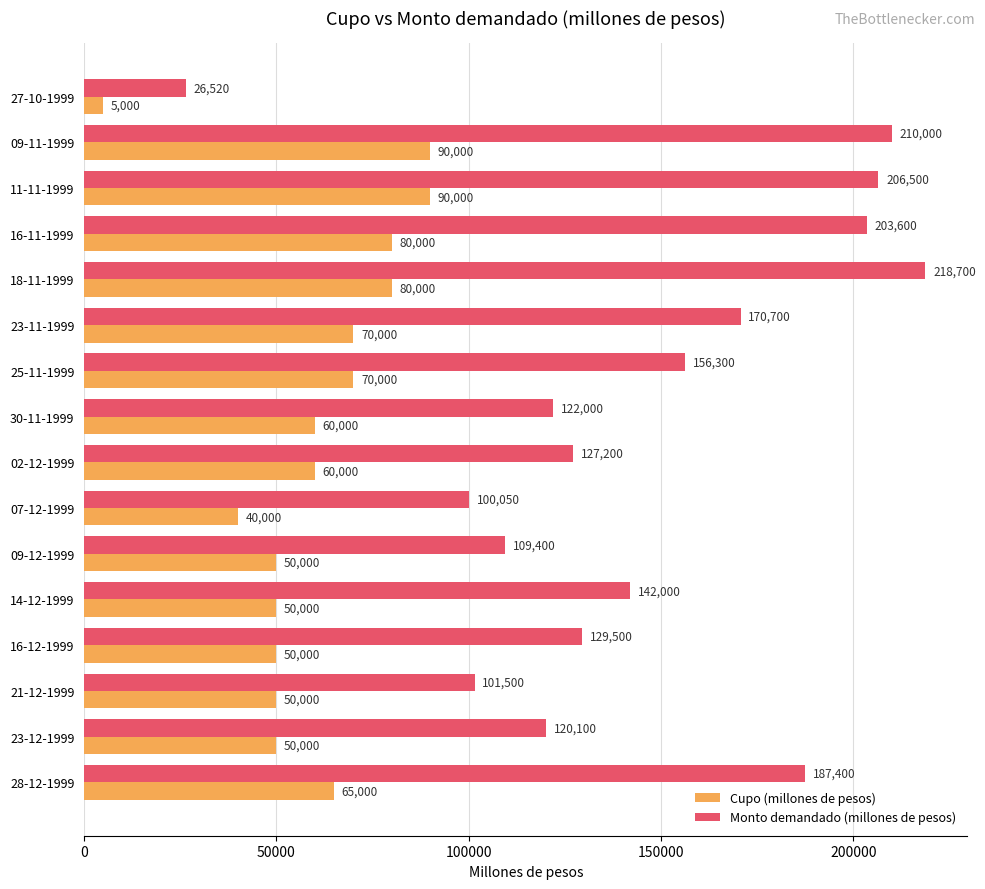

What is the spread (max minus min) of values at 09-12-1999?

59400